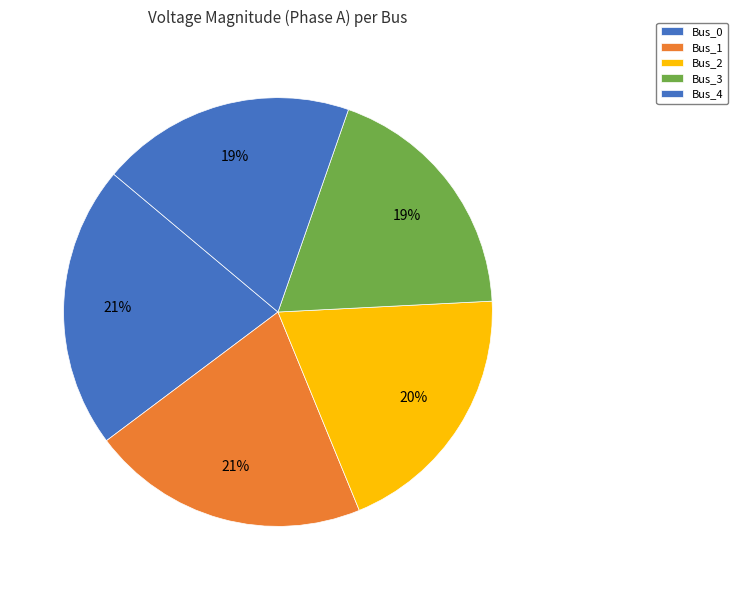

To the nearest percent, what portion does Bus_1 represent?

21%